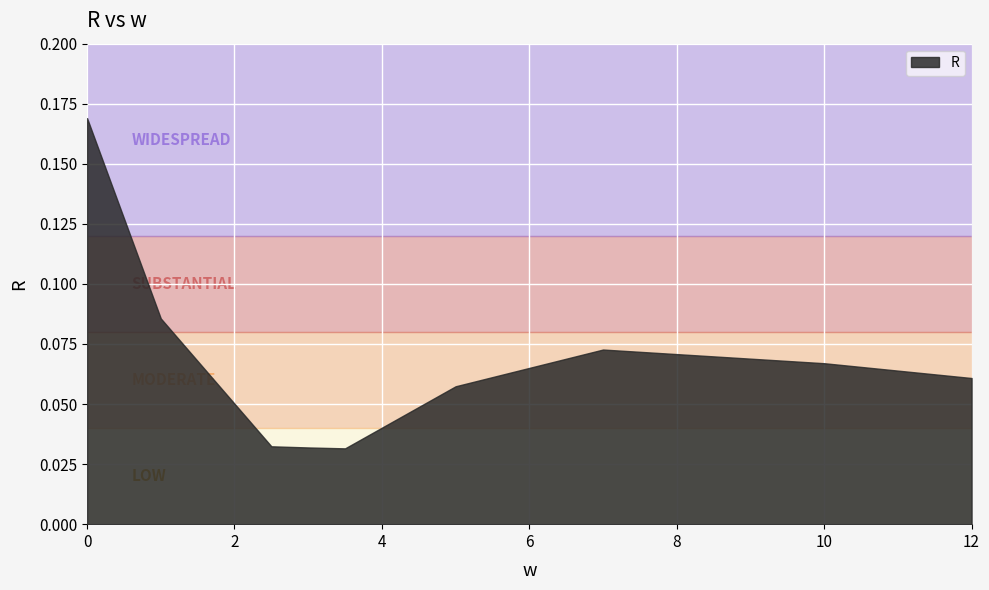

Reading left to right, extract all data points from this chart.

0=0.2	1=0.1	2.5=0.0	3=0.0	3.5=0.0	5=0.1	7=0.1	10=0.1	12=0.1